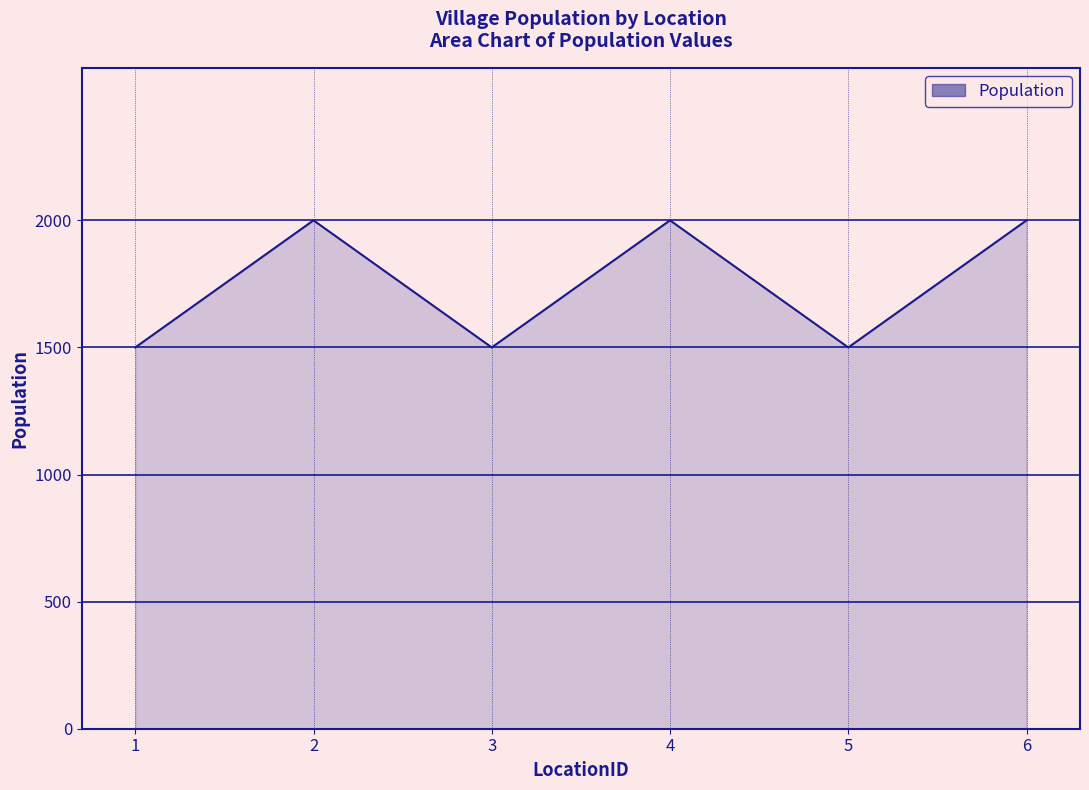

How many values are below 2000?

3